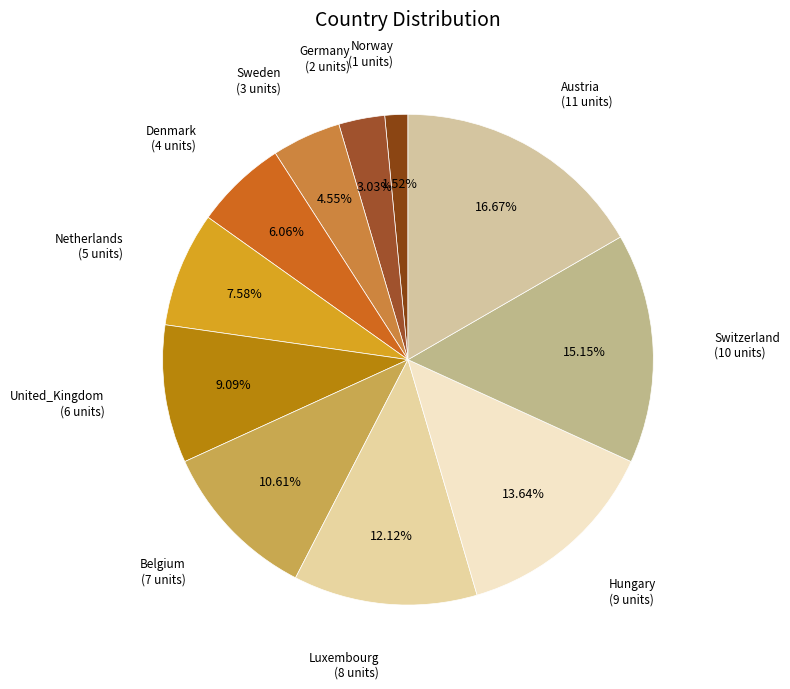

Which slice is the smallest?

Norway